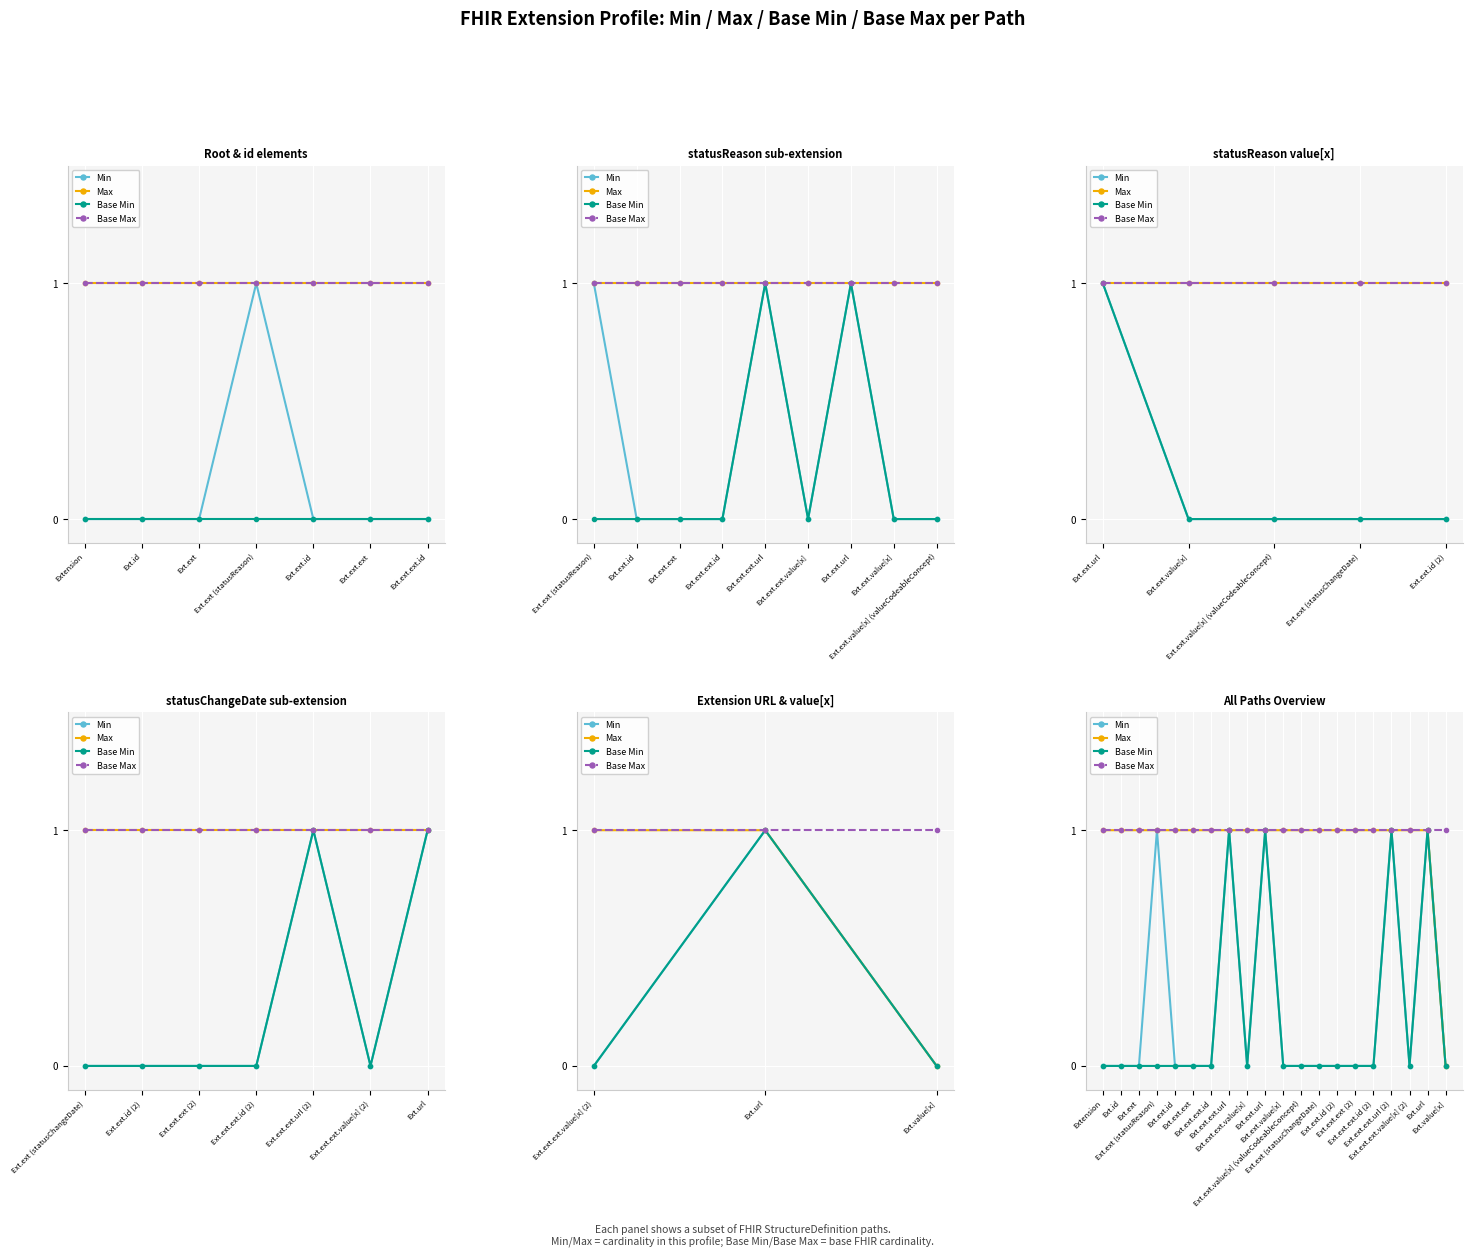

What are all the series names shown in the legend?

Min, Max, Base Min, Base Max